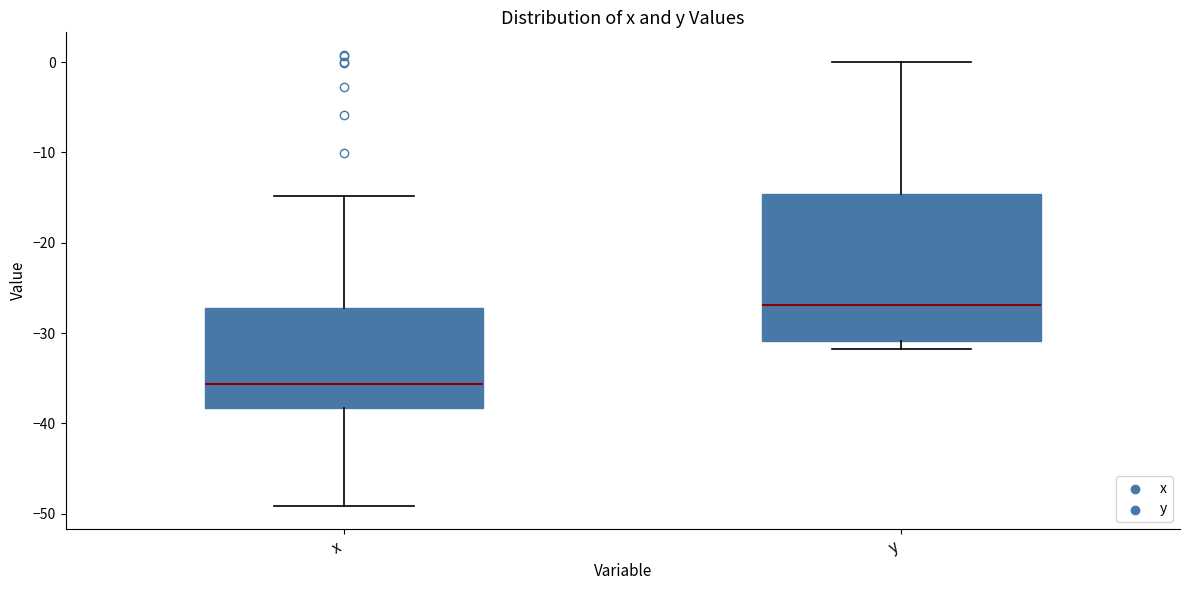

Where does the upper whisker of the box for x end on the y-axis? The values are not printed on the chart, so give them approximately, as read against the axis.

-15